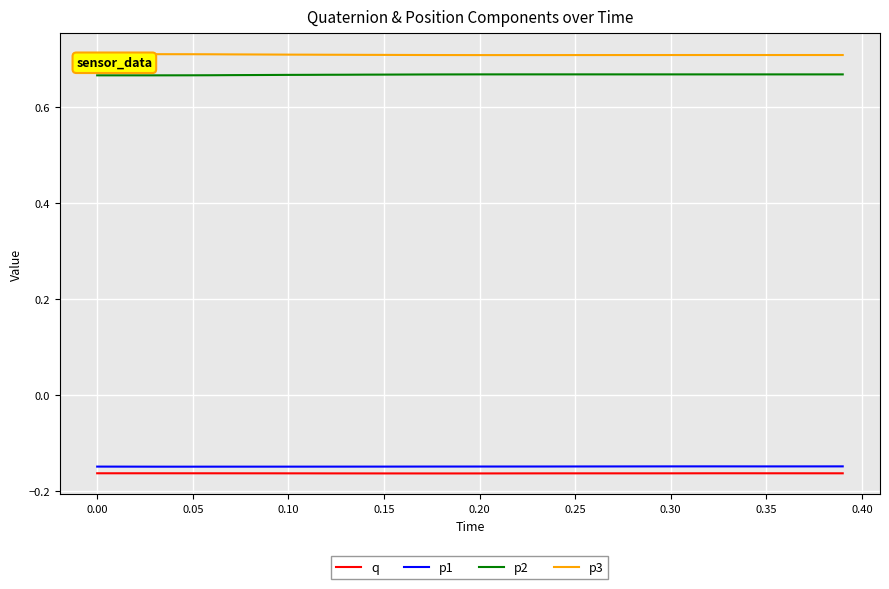

True or false: p1 and q cross at least once.

False